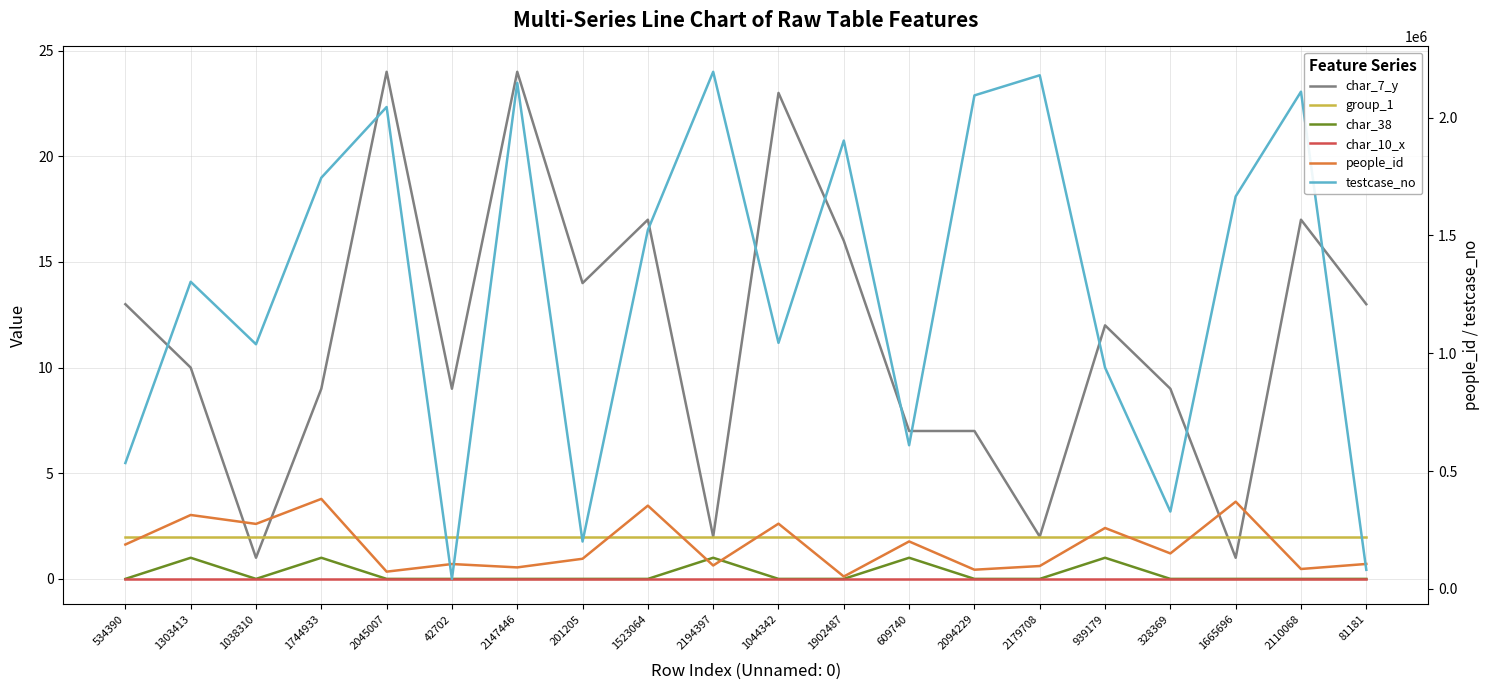

At 2110068, list the series in order from largest to smallest.

testcase_no, people_id, char_7_y, group_1, char_38, char_10_x